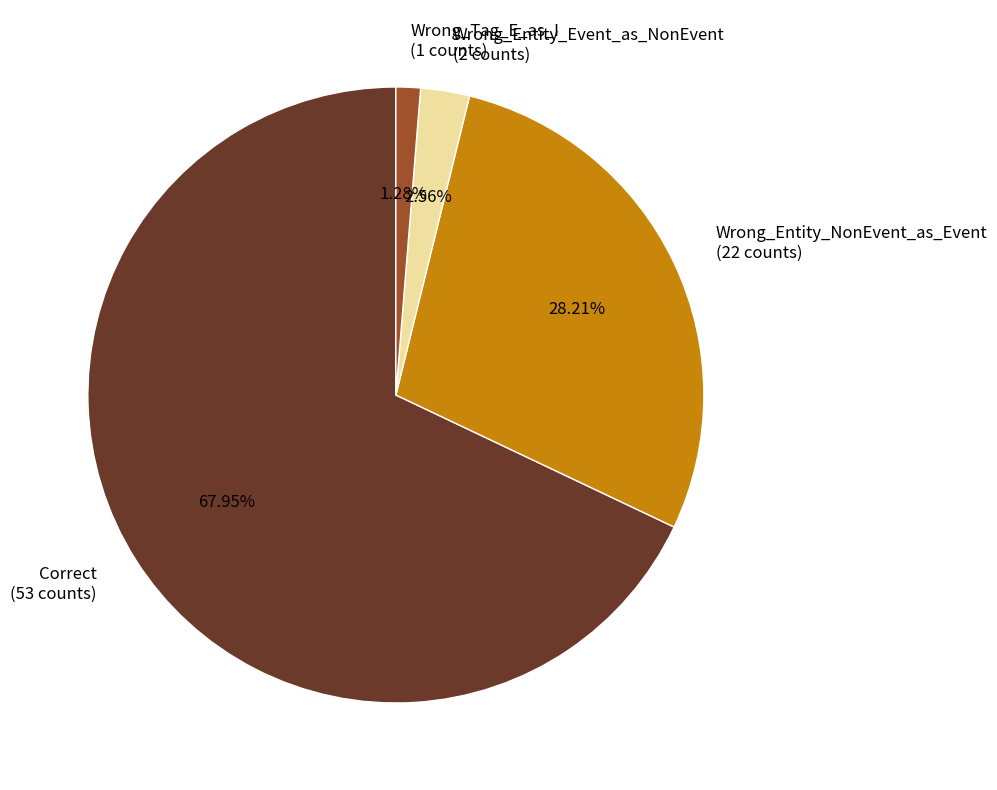

Do Wrong_Entity_Event_as_NonEvent and Correct together represent more than half of the pie?

Yes